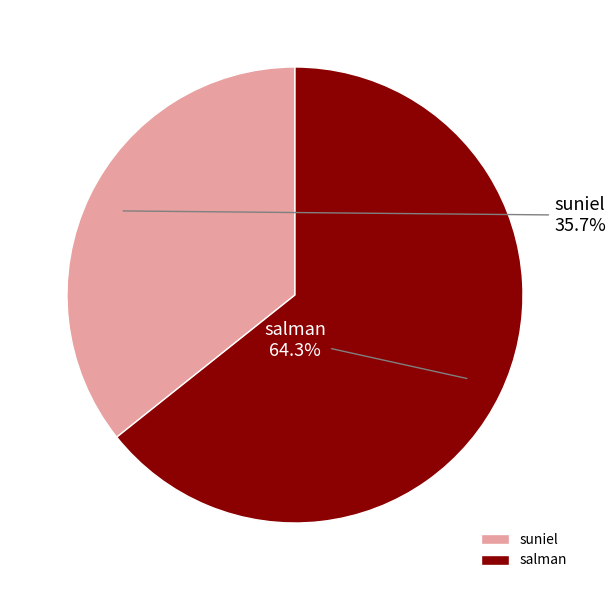

To the nearest percent, what percentage of the pie is suniel?

36%